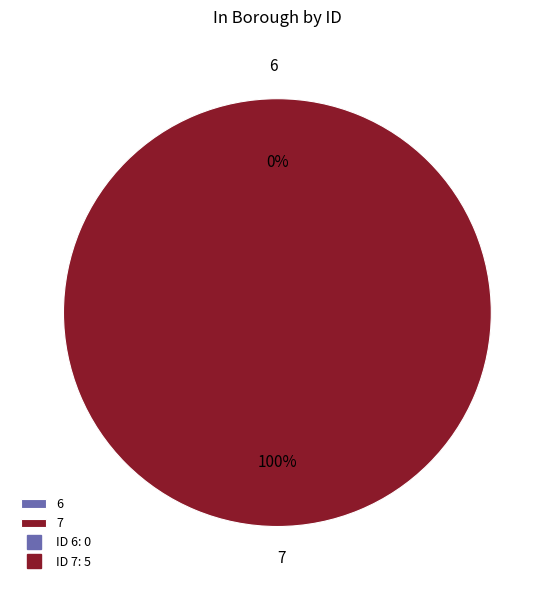

Is there a majority slice in this chart?

Yes